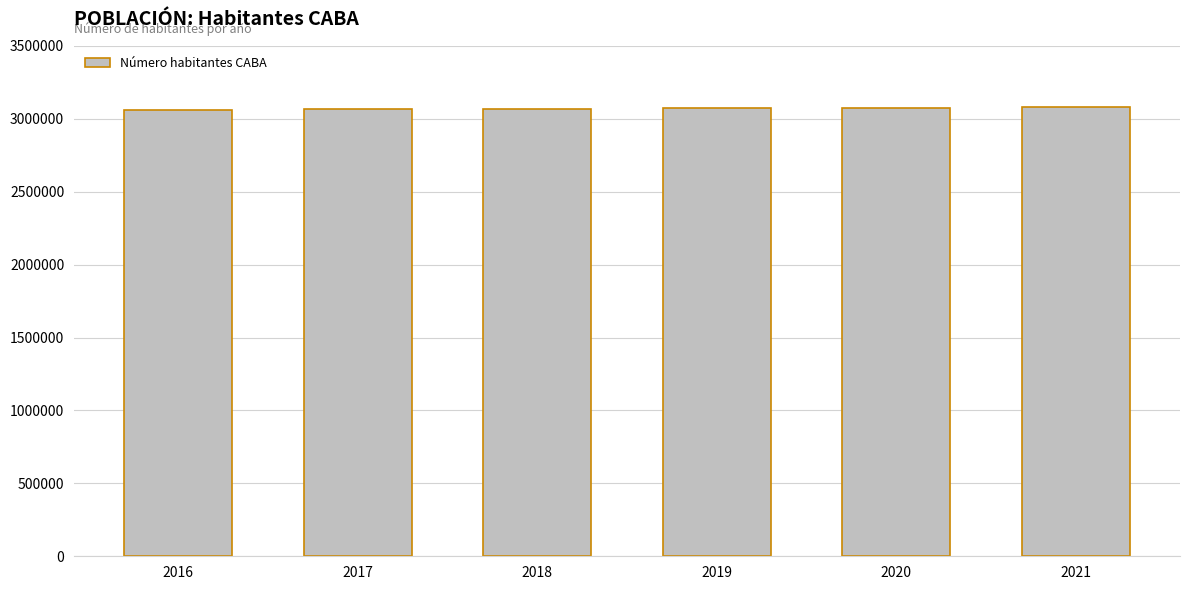

What is the sum of the values at 2021 and 2017?

6142564